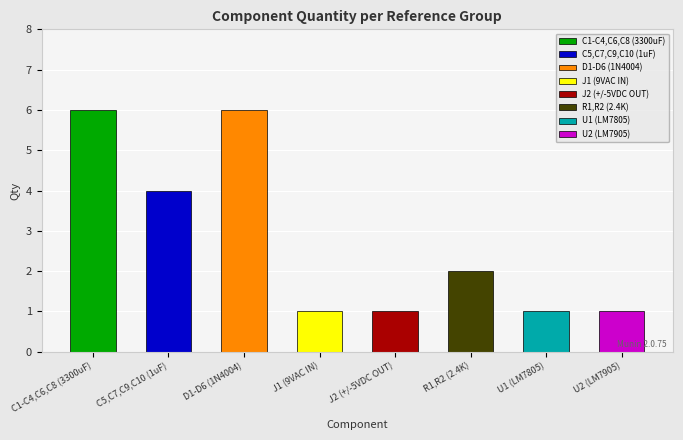

What is the change in value from C1-C4,C6,C8 (3300uF) to C5,C7,C9,C10 (1uF)?

-2